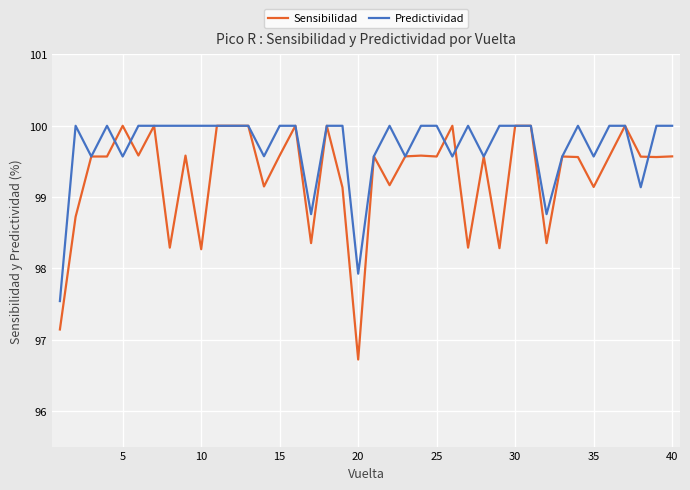

List the series in order of their overall mean, highest first.

Predictividad, Sensibilidad